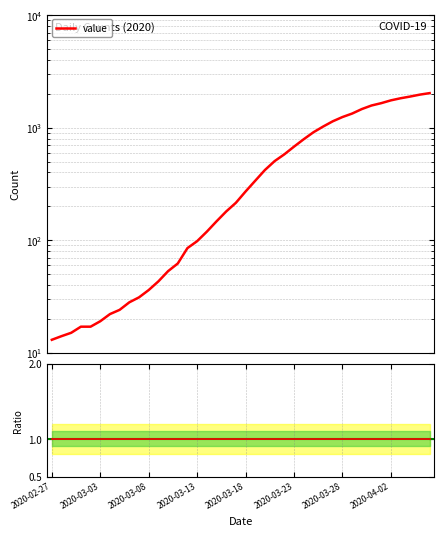

Reading left to right, transcribe all the data shown in this chart.

13	14	15	17	17	19	22	24	28	31	36	43	53	62	85	98	119	147	180	215	271	338	421	505	580	679	790	911	1024	1141	1245	1337	1466	1577	1654	1752	1829	1895	1971	2032